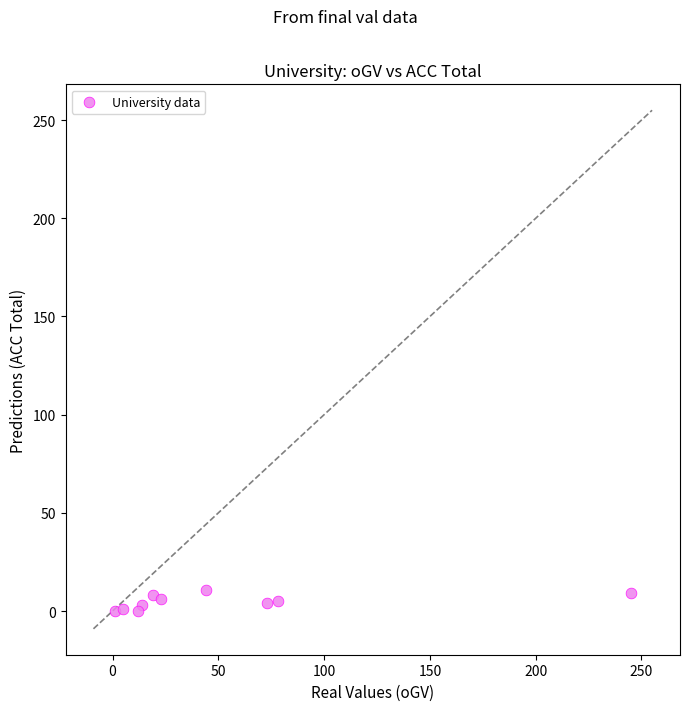

What is the average X value?

51